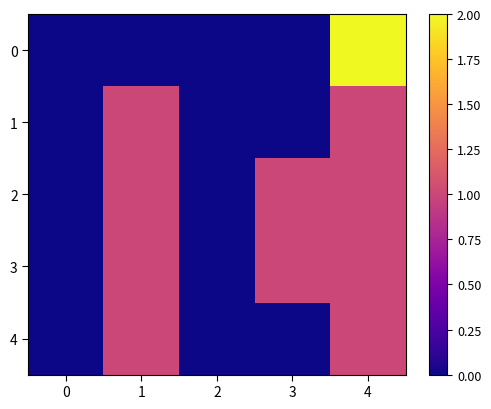

How many data points does each series have?

5